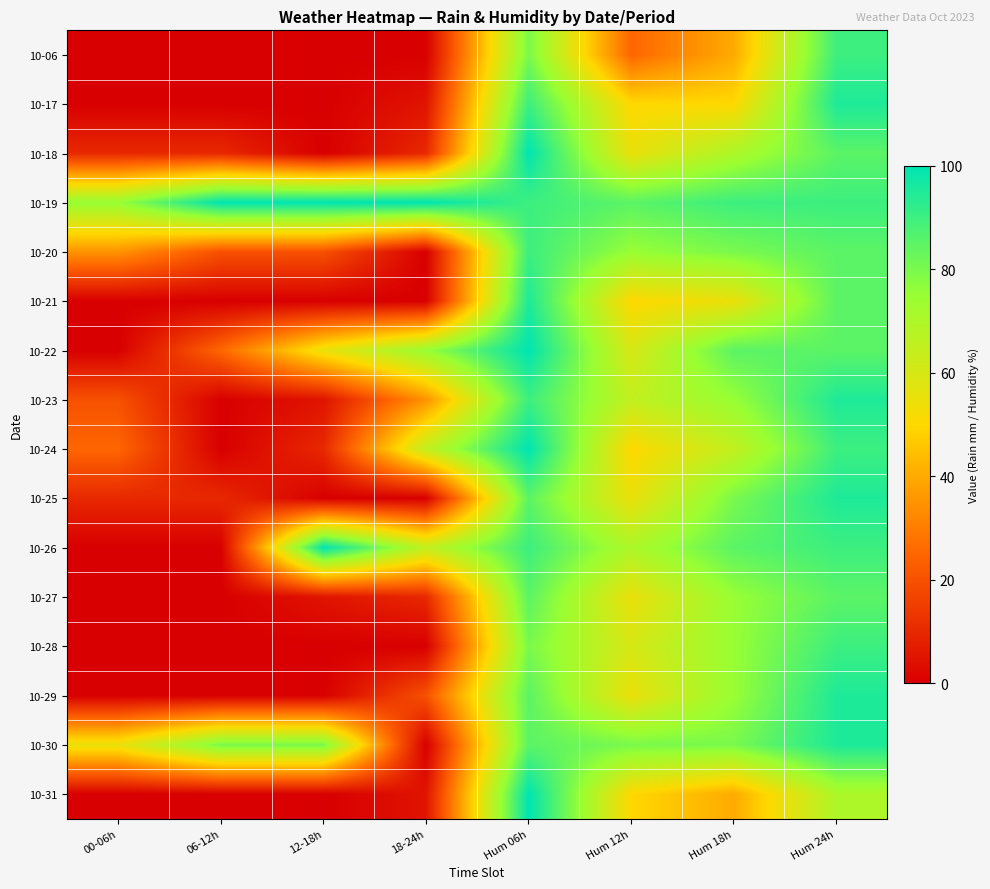

Reading left to right, list all the values displayed in this chart.

10-06: 00-06h=0	06-12h=0	12-18h=0	18-24h=0	Hum 06h=80	Hum 12h=25	Hum 18h=40	Hum 24h=90
10-17: 00-06h=0	06-12h=0	12-18h=0	18-24h=5	Hum 06h=90	Hum 12h=50	Hum 18h=50	Hum 24h=95
10-18: 00-06h=10	06-12h=10	12-18h=0	18-24h=10	Hum 06h=100	Hum 12h=55	Hum 18h=70	Hum 24h=85
10-19: 00-06h=75	06-12h=100	12-18h=100	18-24h=100	Hum 06h=90	Hum 12h=85	Hum 18h=90	Hum 24h=90
10-20: 00-06h=35	06-12h=20	12-18h=20	18-24h=0	Hum 06h=90	Hum 12h=75	Hum 18h=80	Hum 24h=85
10-21: 00-06h=0	06-12h=0	12-18h=0	18-24h=0	Hum 06h=95	Hum 12h=50	Hum 18h=55	Hum 24h=85
10-22: 00-06h=0	06-12h=25	12-18h=55	18-24h=75	Hum 06h=100	Hum 12h=60	Hum 18h=85	Hum 24h=85
10-23: 00-06h=20	06-12h=0	12-18h=5	18-24h=35	Hum 06h=90	Hum 12h=65	Hum 18h=75	Hum 24h=95
10-24: 00-06h=25	06-12h=0	12-18h=10	18-24h=65	Hum 06h=100	Hum 12h=50	Hum 18h=65	Hum 24h=90
10-25: 00-06h=10	06-12h=10	12-18h=0	18-24h=0	Hum 06h=85	Hum 12h=55	Hum 18h=80	Hum 24h=95
10-26: 00-06h=0	06-12h=0	12-18h=100	18-24h=65	Hum 06h=90	Hum 12h=70	Hum 18h=85	Hum 24h=90
10-27: 00-06h=0	06-12h=0	12-18h=5	18-24h=10	Hum 06h=85	Hum 12h=55	Hum 18h=75	Hum 24h=85
10-28: 00-06h=0	06-12h=0	12-18h=0	18-24h=0	Hum 06h=80	Hum 12h=60	Hum 18h=75	Hum 24h=90
10-29: 00-06h=0	06-12h=0	12-18h=0	18-24h=20	Hum 06h=85	Hum 12h=55	Hum 18h=75	Hum 24h=95
10-30: 00-06h=55	06-12h=80	12-18h=80	18-24h=0	Hum 06h=85	Hum 12h=80	Hum 18h=80	Hum 24h=95
10-31: 00-06h=0	06-12h=0	12-18h=0	18-24h=5	Hum 06h=100	Hum 12h=50	Hum 18h=40	Hum 24h=70